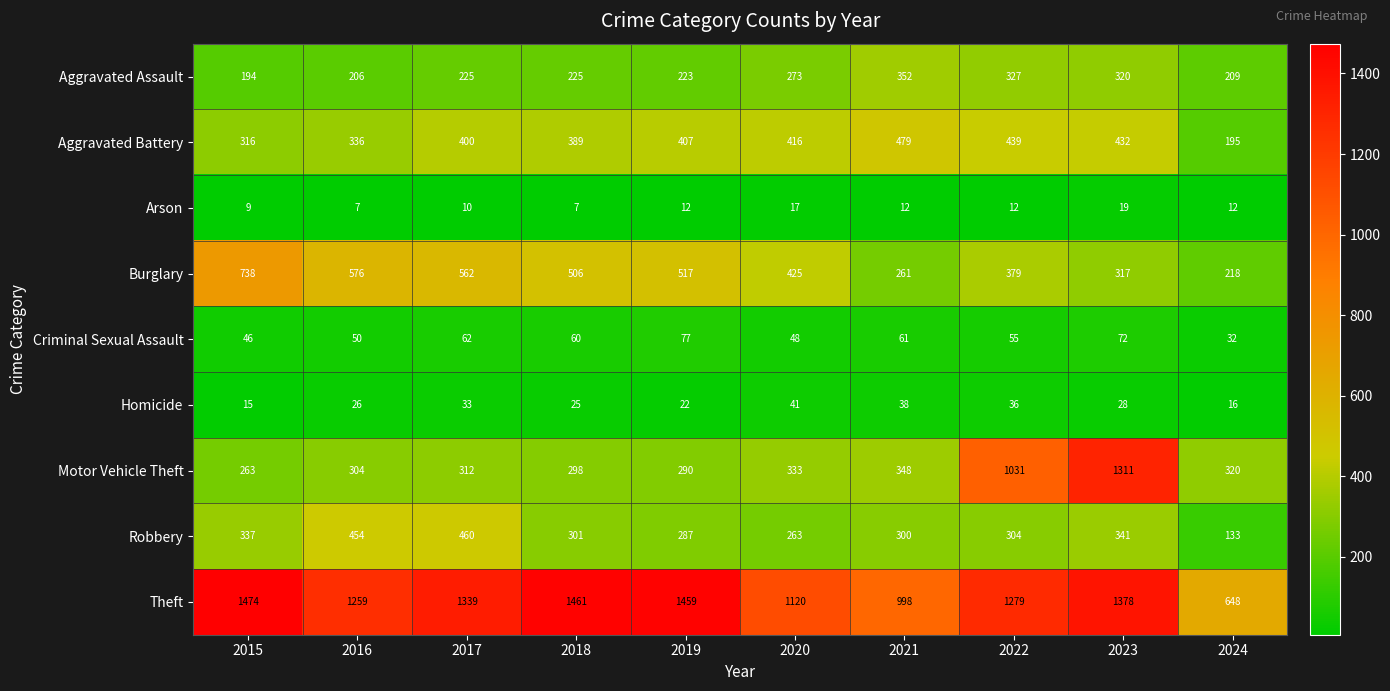

At which label does Homicide reach its minimum?

2015